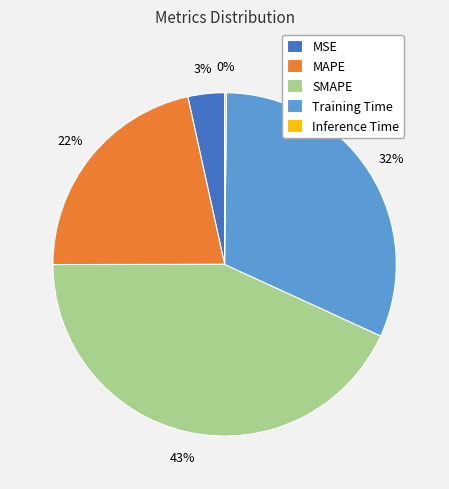

To the nearest percent, what portion does MAPE represent?

22%